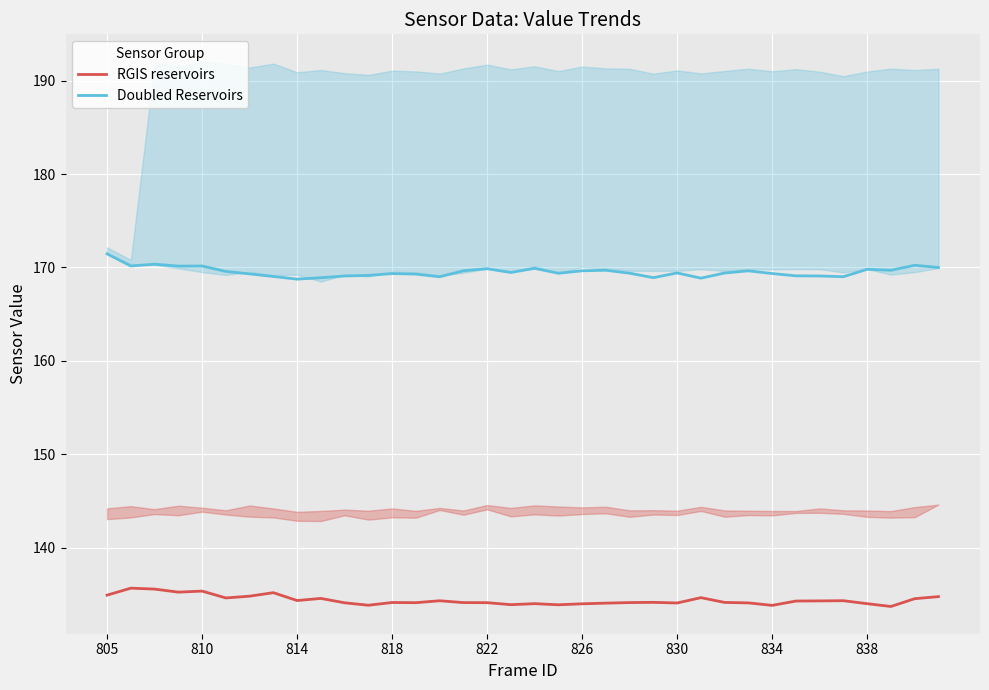

Rank the series by their maximum value, from highest to lowest.

Doubled Reservoirs, RGIS reservoirs